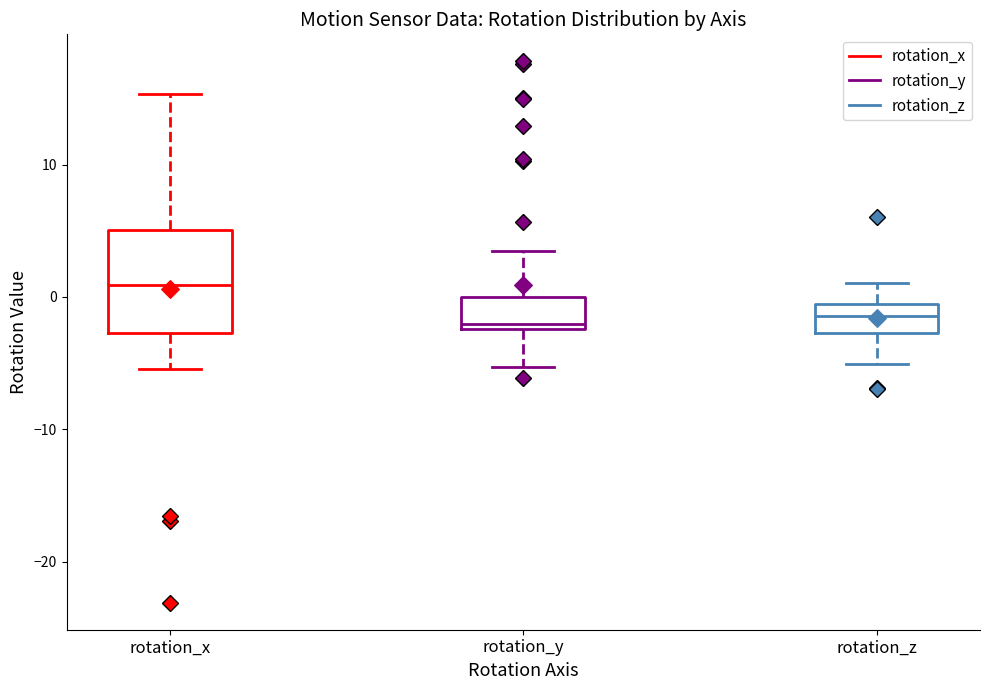

Comparing the boxes themselves (not the whiskers), which one is the tallest?

rotation_x